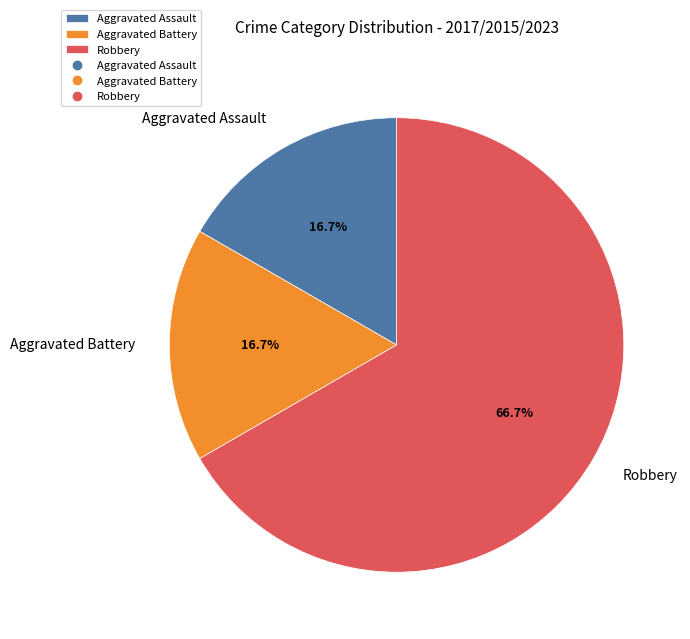

Which slice is the largest?

Robbery